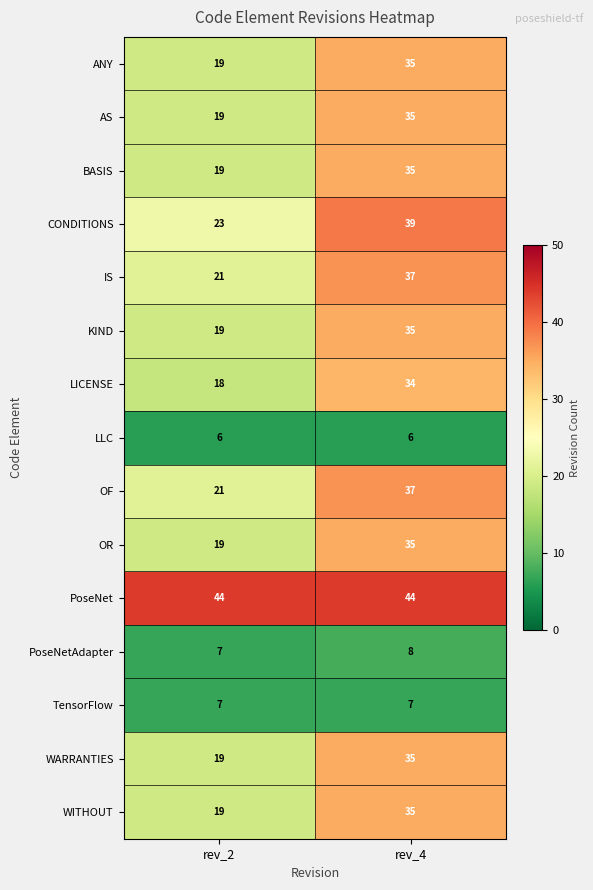

Reading right to left, what are all the values shown in this chart?

ANY: rev_4=35	rev_2=19
AS: rev_4=35	rev_2=19
BASIS: rev_4=35	rev_2=19
CONDITIONS: rev_4=39	rev_2=23
IS: rev_4=37	rev_2=21
KIND: rev_4=35	rev_2=19
LICENSE: rev_4=34	rev_2=18
LLC: rev_4=6	rev_2=6
OF: rev_4=37	rev_2=21
OR: rev_4=35	rev_2=19
PoseNet: rev_4=44	rev_2=44
PoseNetAdapter: rev_4=8	rev_2=7
TensorFlow: rev_4=7	rev_2=7
WARRANTIES: rev_4=35	rev_2=19
WITHOUT: rev_4=35	rev_2=19